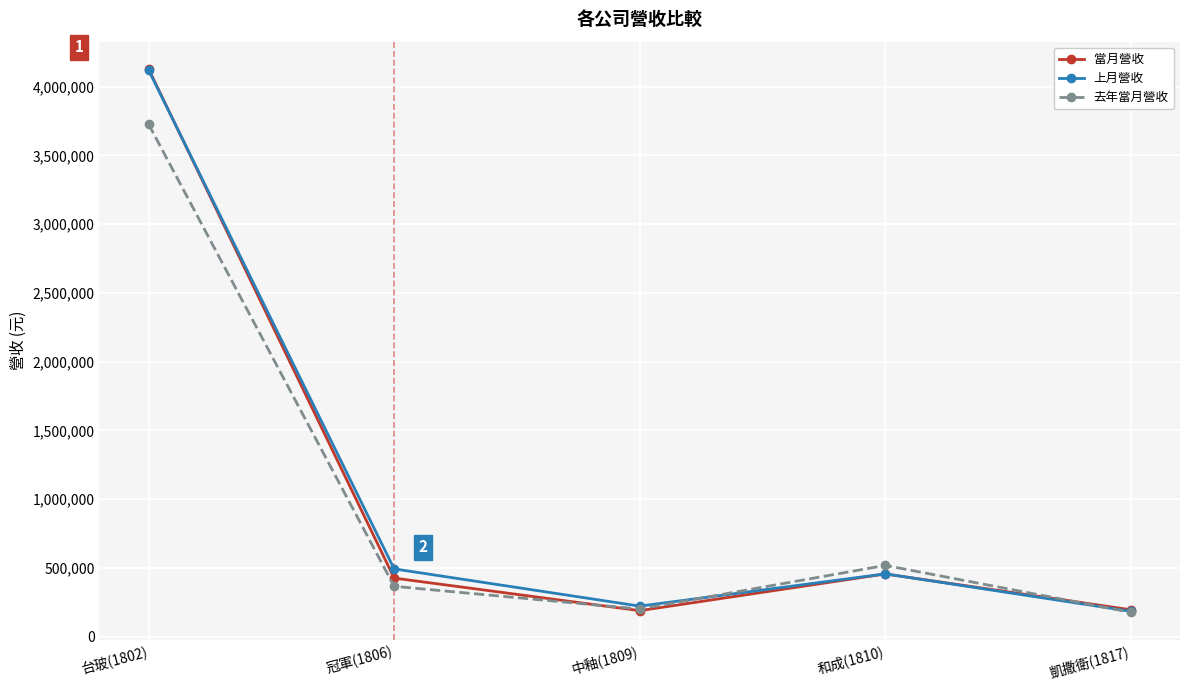

True or false: 當月營收 has more than 1 points higher than both neighbors.

False